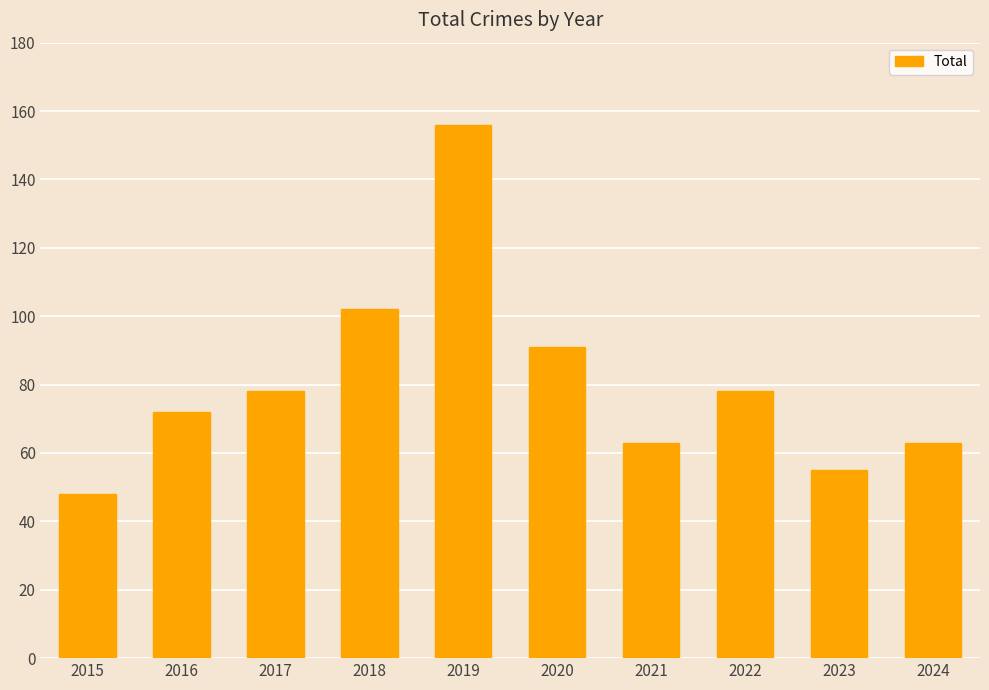

What is the maximum value shown in the chart?

156